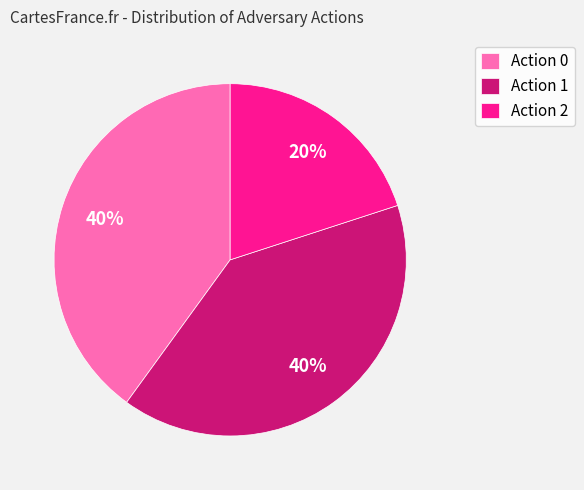

To the nearest percent, what is the average slice percentage?

33%